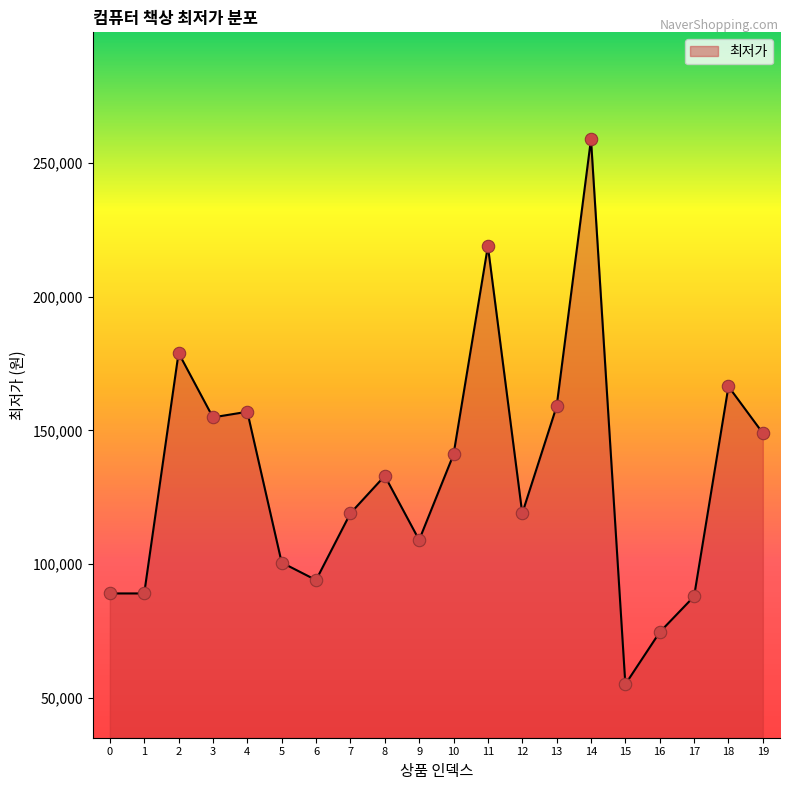

Approximately how many times larger is the value at 13 compared to 7?

1.3